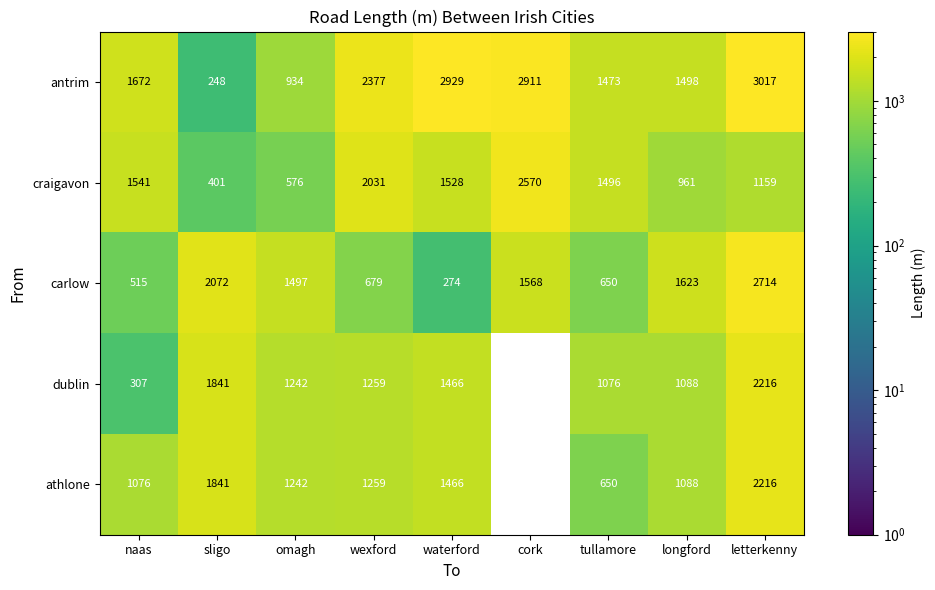

Is it true that antrim equals 1498 at longford?

True